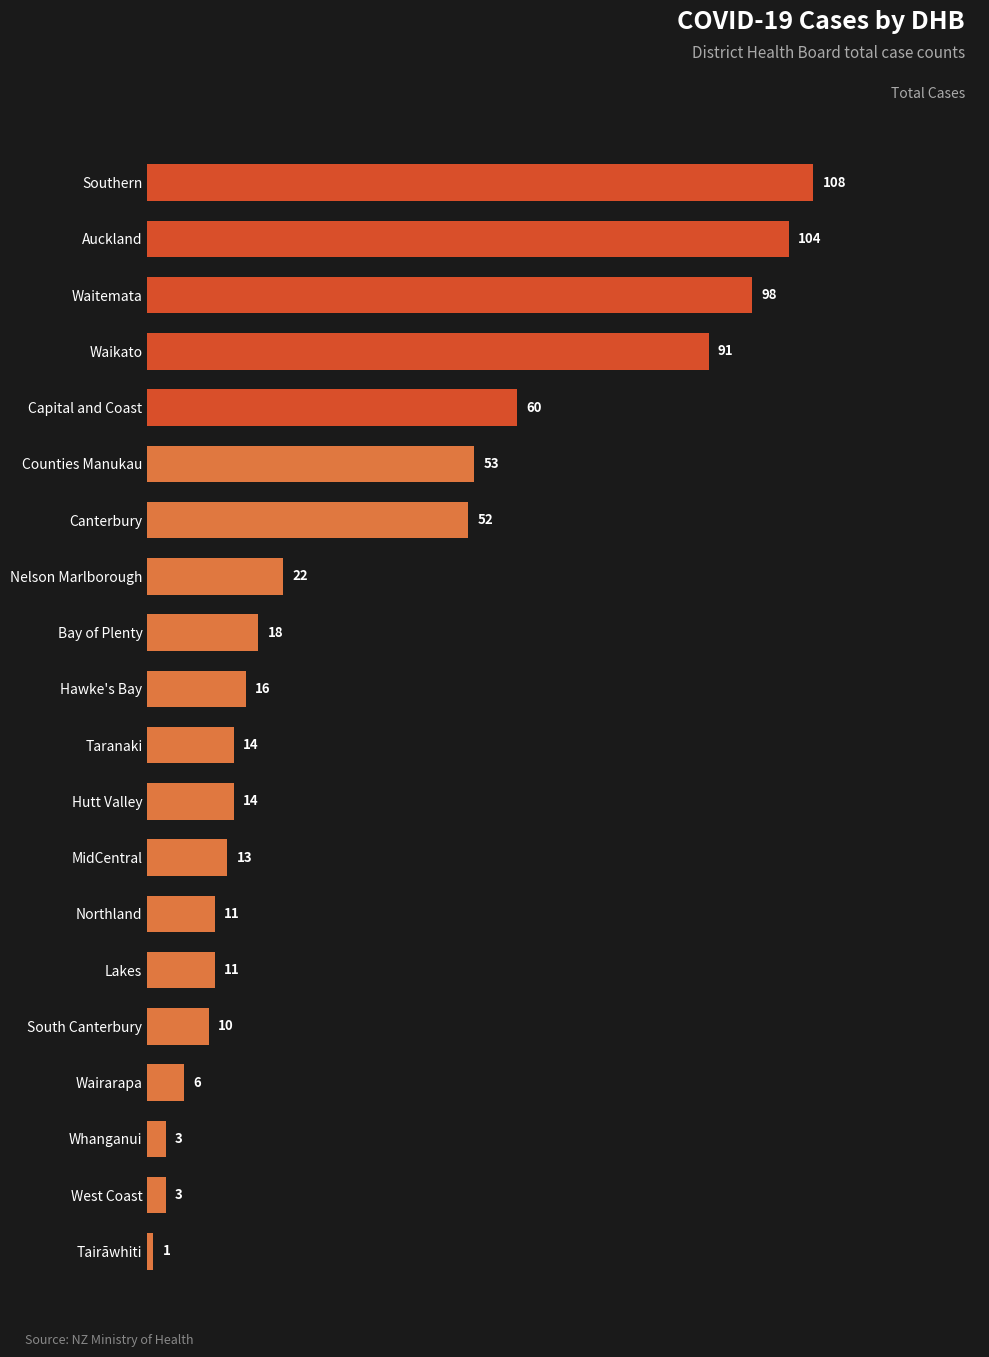

What is the value of the 20th bar from the top?

1